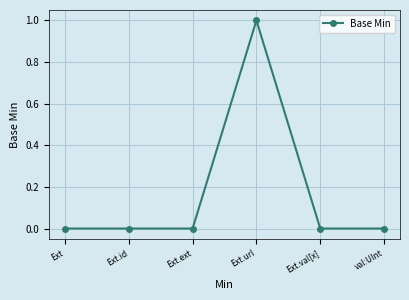

How many lines are shown in the chart?

1